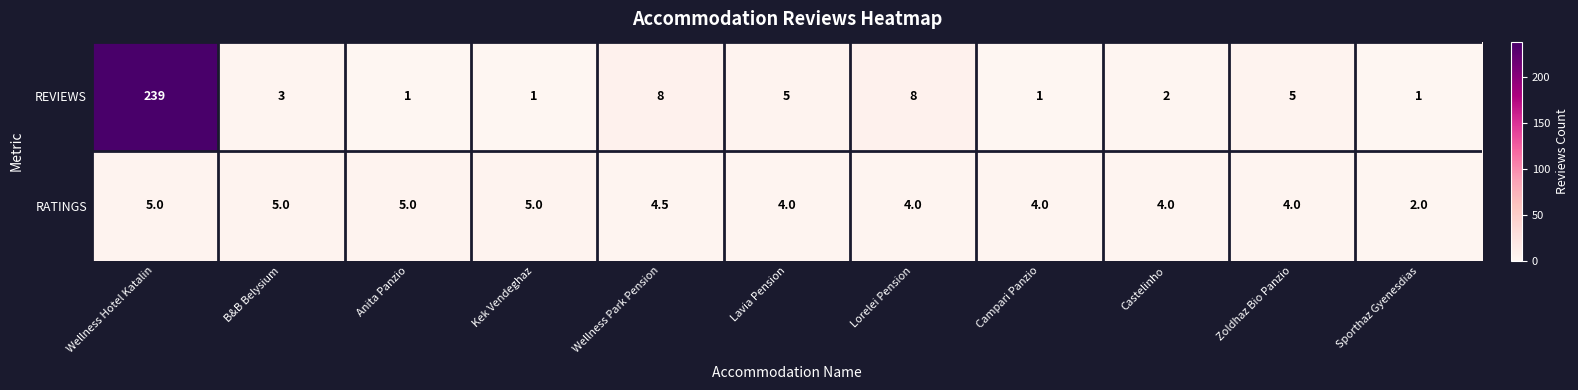

What is the difference between the maximum and second lowest values in the REVIEWS series?

238.0